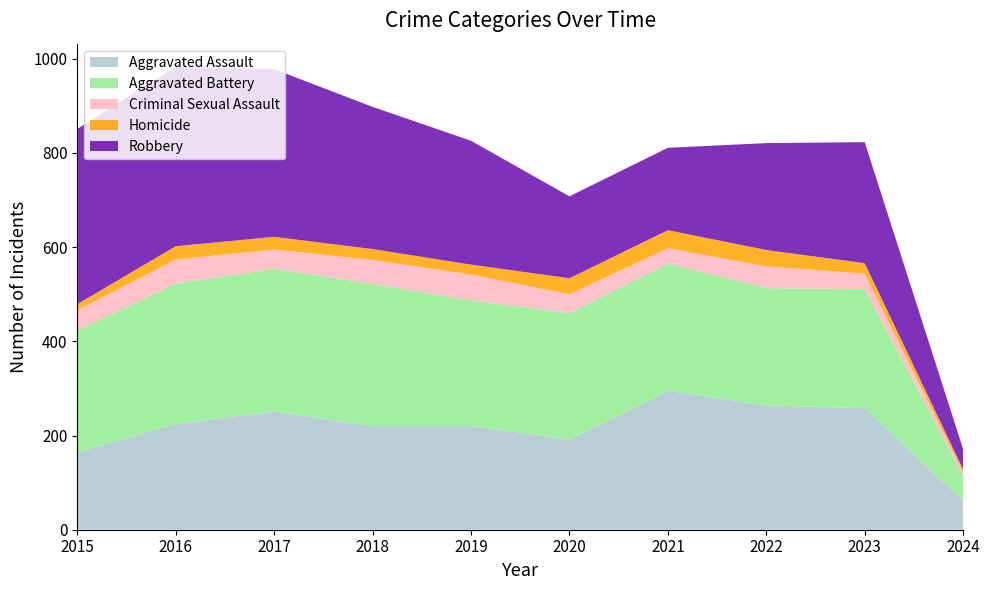

Reading right to left, what are all the values shown in this chart?

Aggravated Assault: 2024=62	2023=258	2022=264	2021=295	2020=192	2019=220	2018=220	2017=251	2016=225	2015=164
Aggravated Battery: 2024=53	2023=253	2022=249	2021=270	2020=268	2019=267	2018=302	2017=303	2016=298	2015=259
Criminal Sexual Assault: 2024=6	2023=33	2022=46	2021=33	2020=40	2019=55	2018=51	2017=41	2016=51	2015=43
Homicide: 2024=7	2023=22	2022=35	2021=38	2020=34	2019=21	2018=23	2017=27	2016=28	2015=13
Robbery: 2024=43	2023=257	2022=227	2021=175	2020=174	2019=263	2018=302	2017=356	2016=381	2015=372